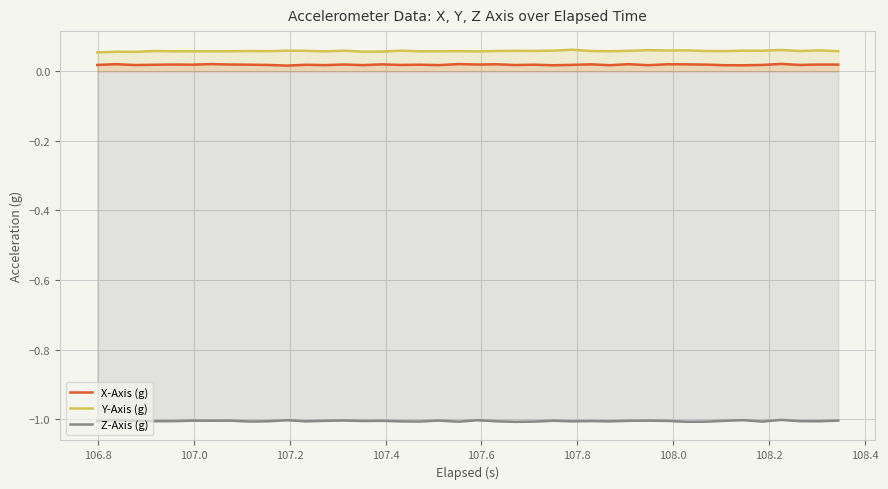

True or false: Y-Axis (g) and X-Axis (g) intersect in this chart.

False